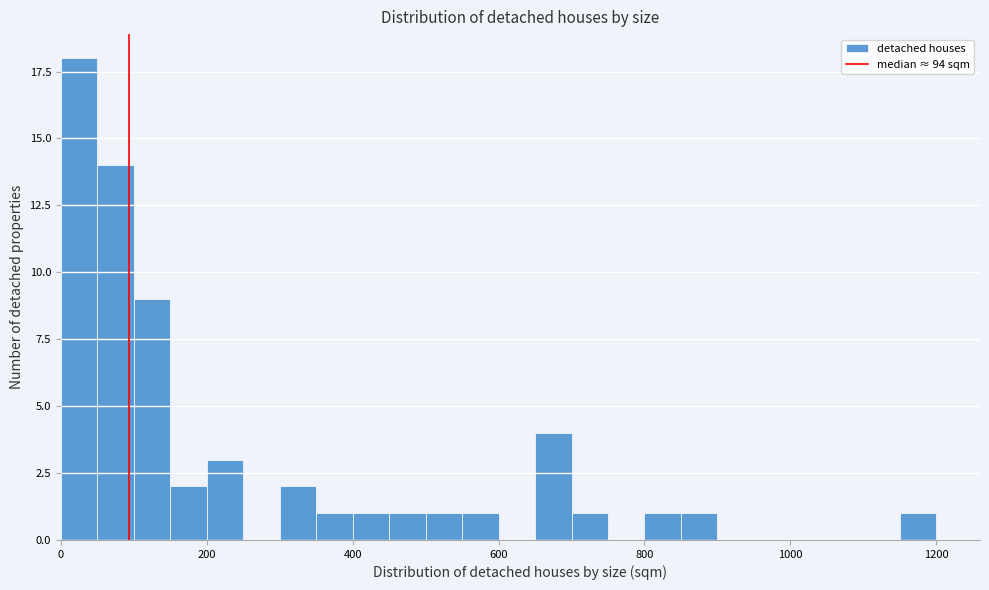

Read against the x-axis, roughly where is the centre of the tallest bar?

20